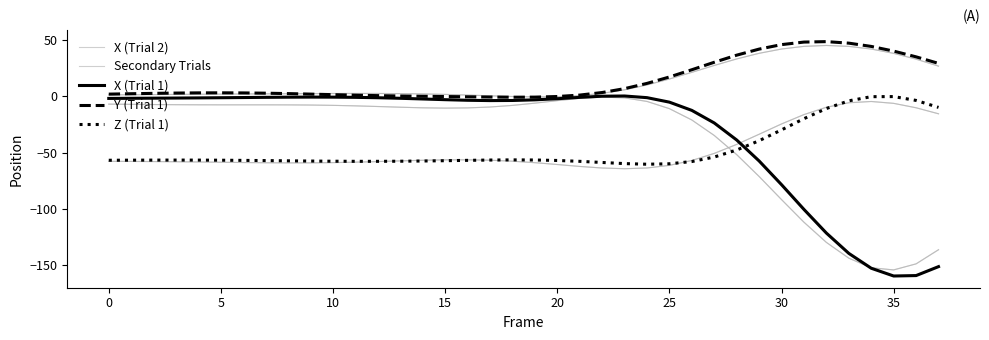

How many positive values does the X (Trial 1) series have?

2